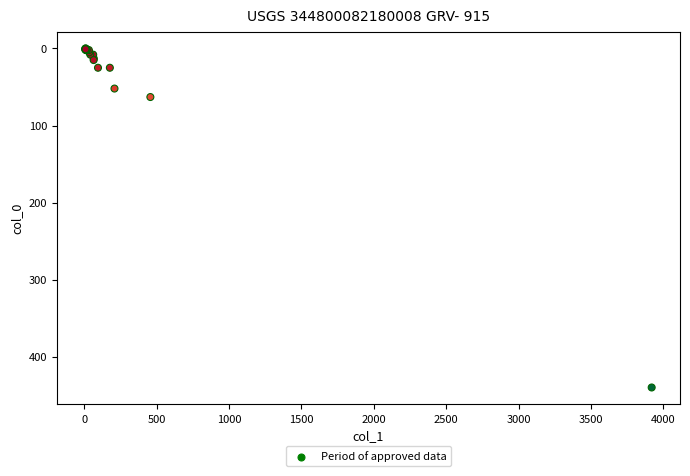

What Y value in the scatter plot is closest to 220?

63